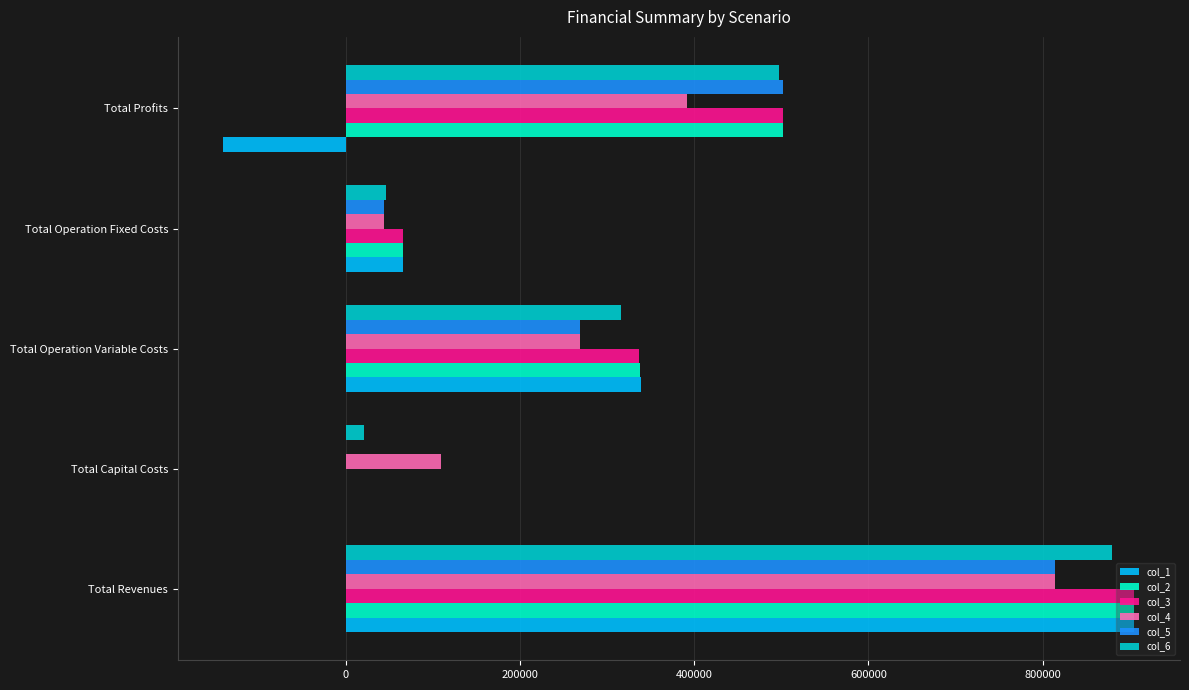

What is the maximum value for col_1?

905447.9